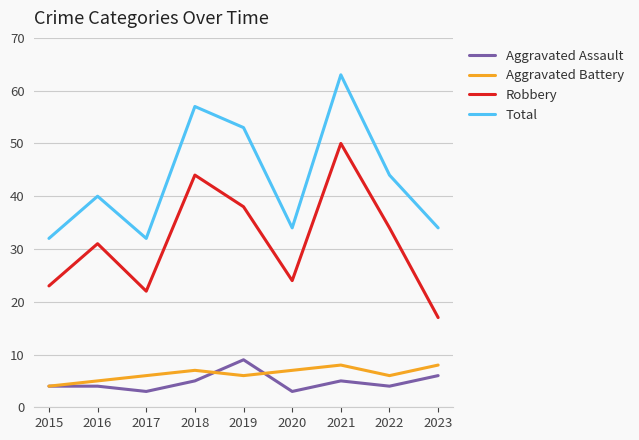

What is the total value across all series at 2018?

113